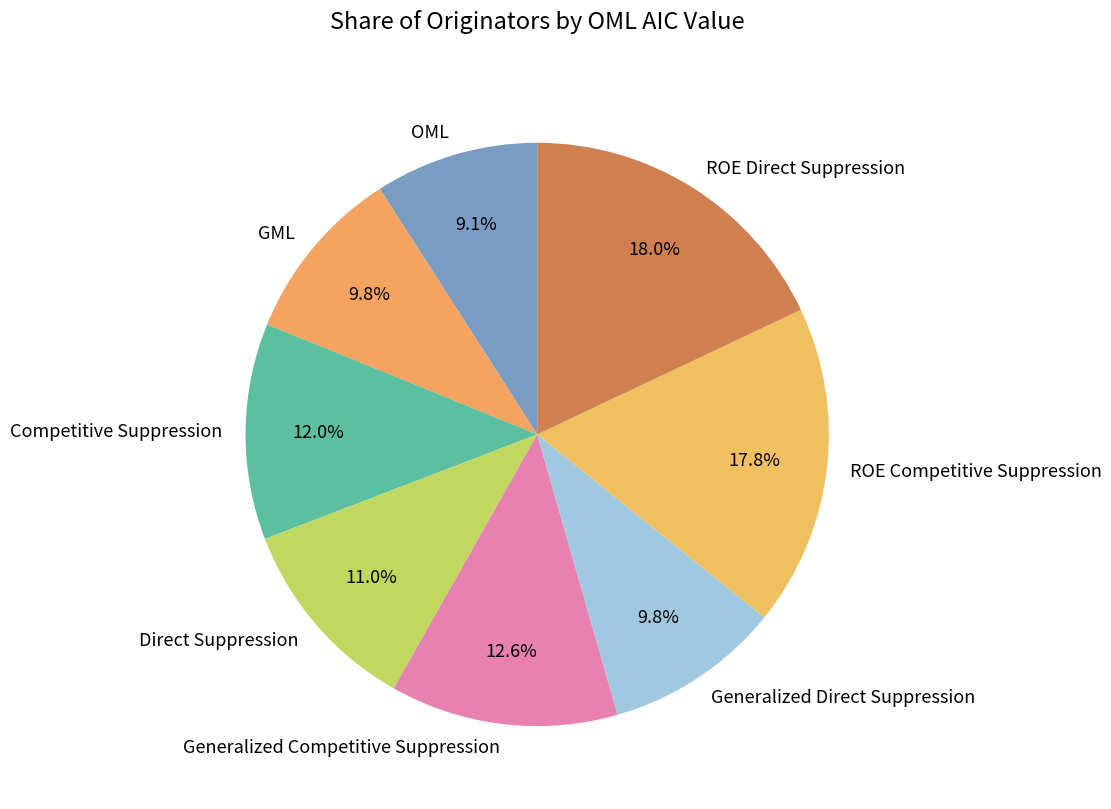

Is GML the majority of the pie?

No